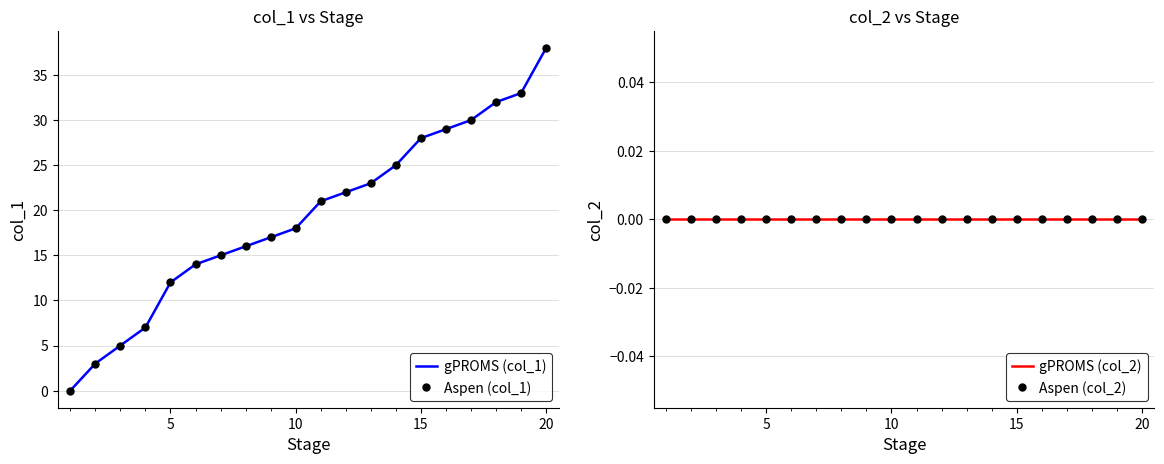

True or false: gPROMS (col_2) has more than 2 points higher than both neighbors.

False